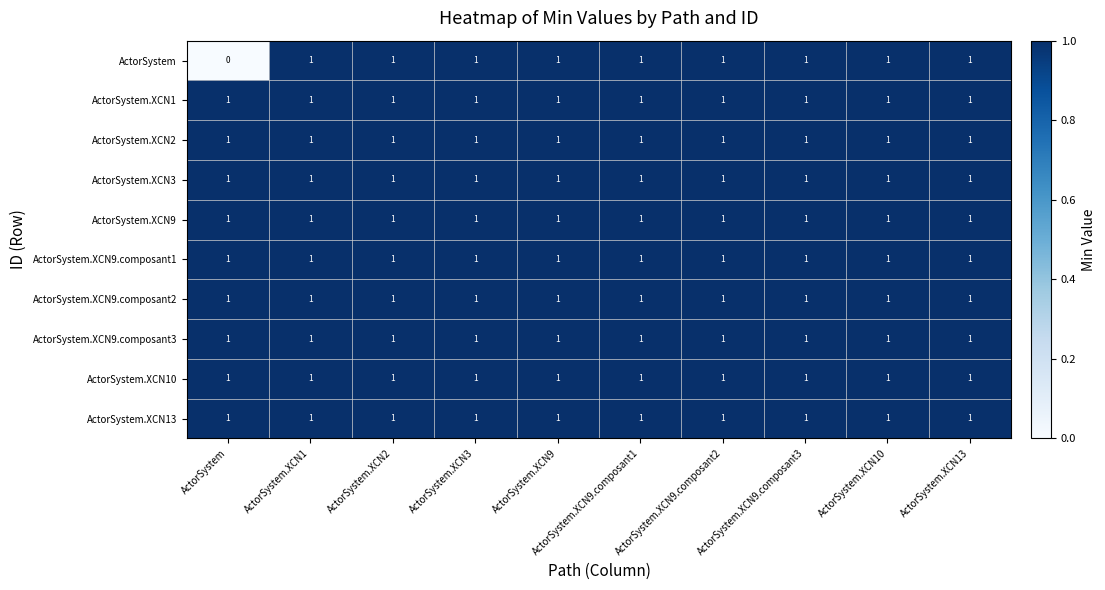

At how many categories does at least one series exceed 0?

10